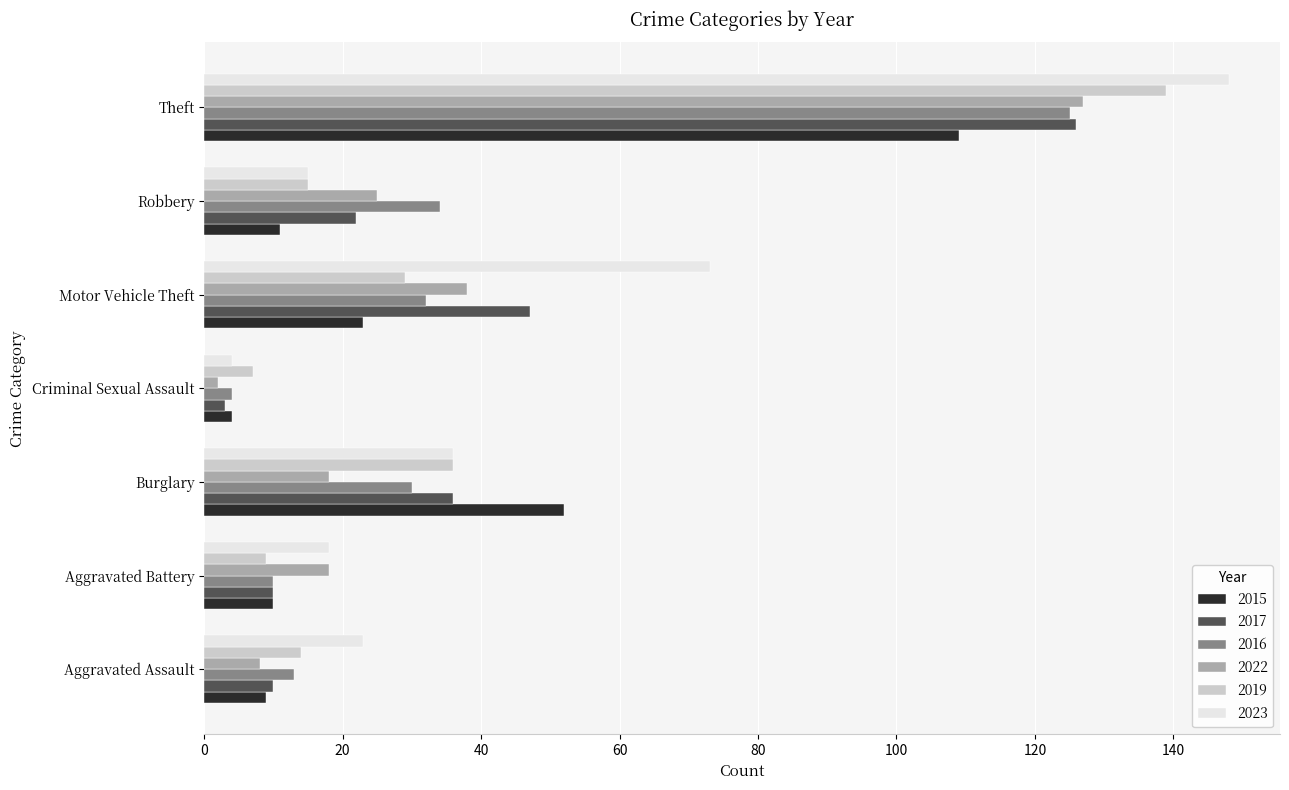

Between Aggravated Assault and Aggravated Battery, which series saw the biggest shift?

2022